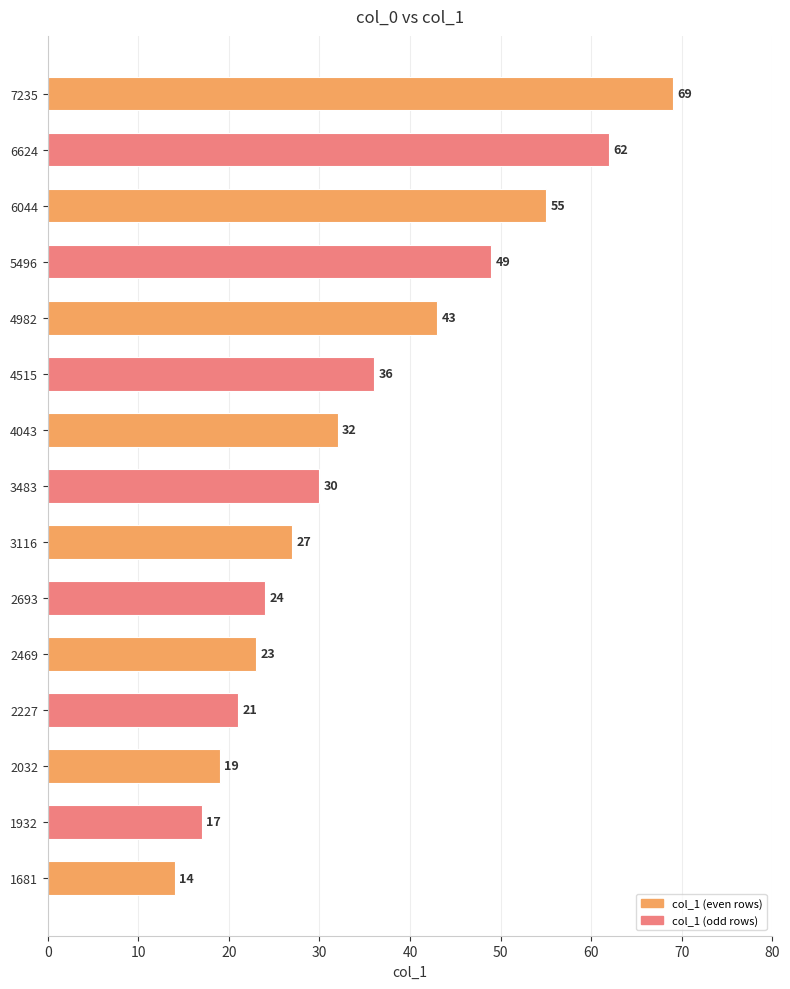

Reading top to bottom, list all the values displayed in this chart.

7235=69	6624=62	6044=55	5496=49	4982=43	4515=36	4043=32	3483=30	3116=27	2693=24	2469=23	2227=21	2032=19	1932=17	1681=14